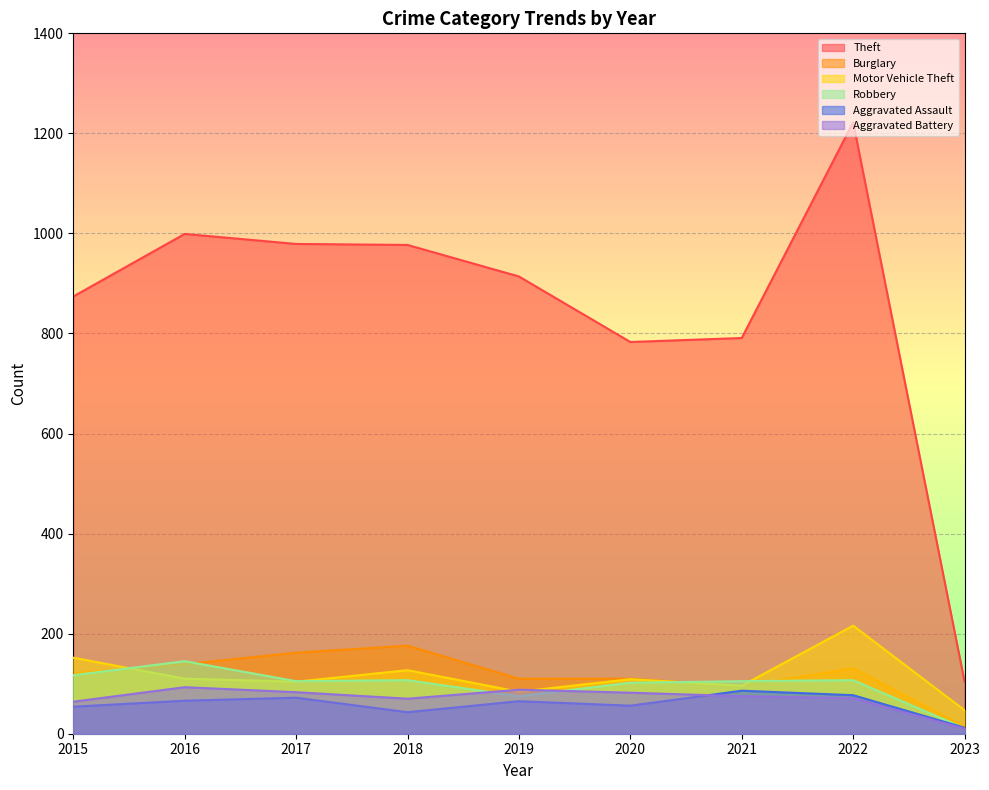

After their last crossing, which series has the higher values: Aggravated Assault or Robbery?

Aggravated Assault